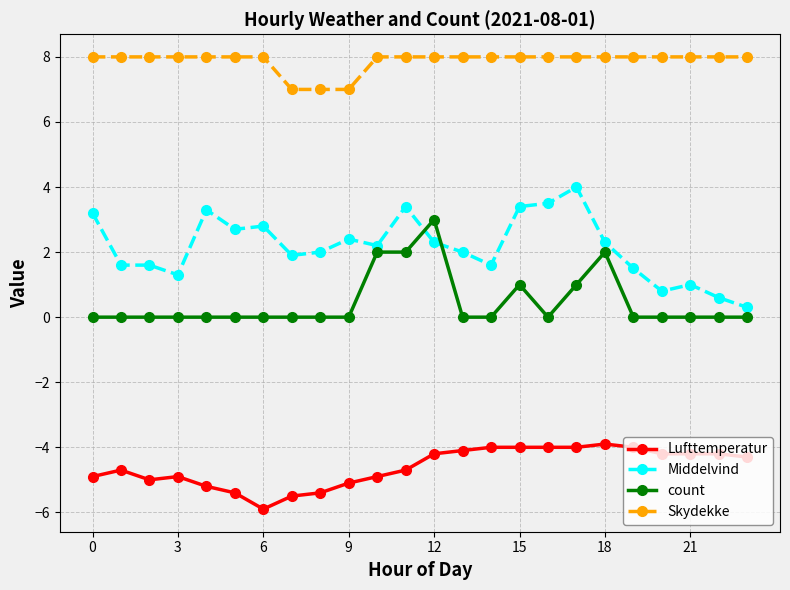

True or false: Skydekke and Middelvind intersect in this chart.

False